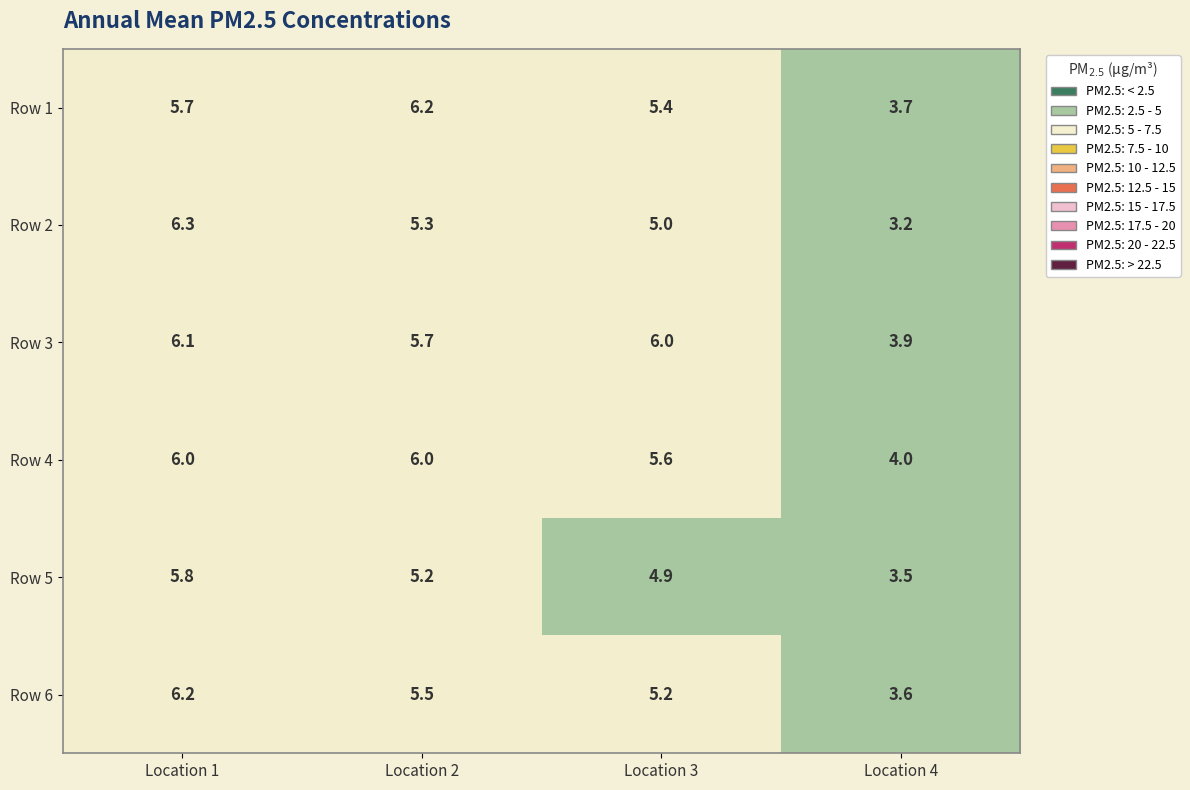

Reading left to right, list all the values displayed in this chart.

Row 1: 5.7	6.2	5.4	3.7
Row 2: 6.3	5.3	5.0	3.2
Row 3: 6.1	5.7	6.0	3.9
Row 4: 6.0	6.0	5.6	4.0
Row 5: 5.8	5.2	4.9	3.5
Row 6: 6.2	5.5	5.2	3.6